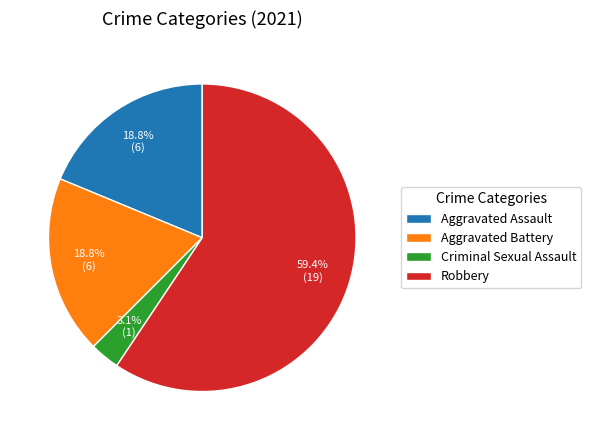

Which category has the smallest portion of the pie?

Criminal Sexual Assault